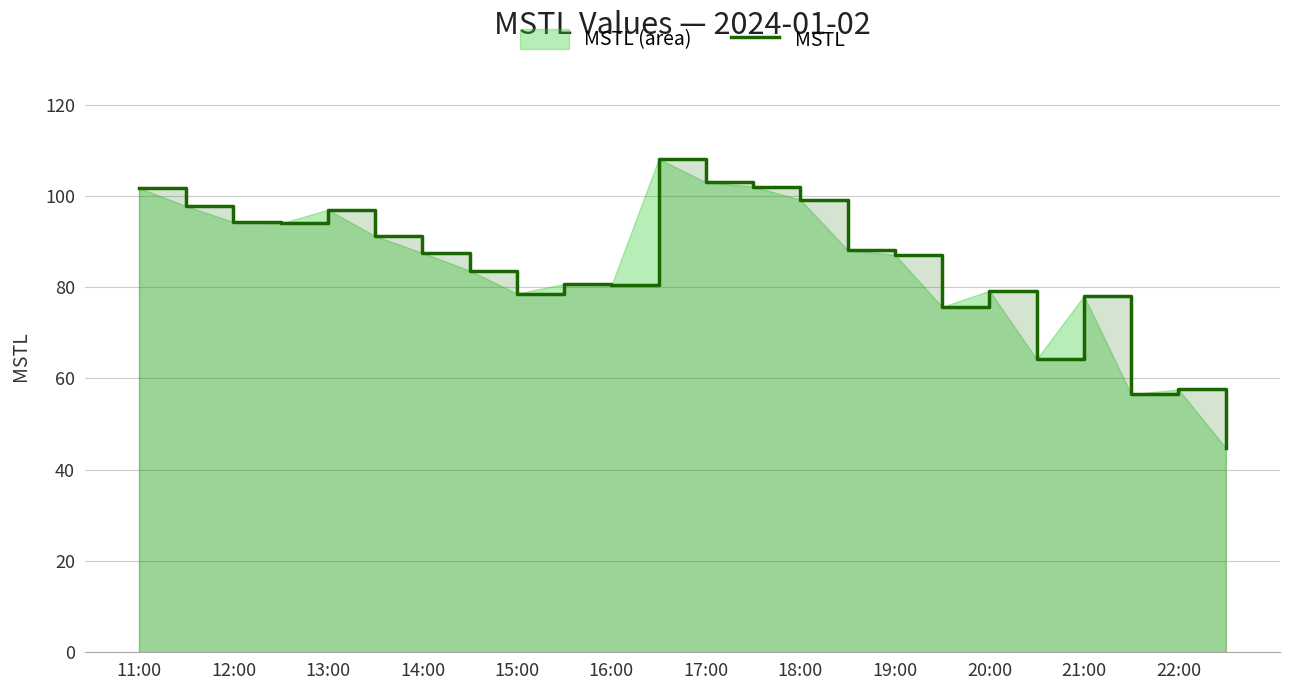

Reading left to right, transcribe all the data shown in this chart.

101.7	97.8	94.3	94.0	97.0	91.2	87.5	83.6	78.6	80.7	80.4	108.1	103.0	102.0	99.1	88.1	87.1	75.7	79.2	64.2	78.1	56.6	57.6	44.8